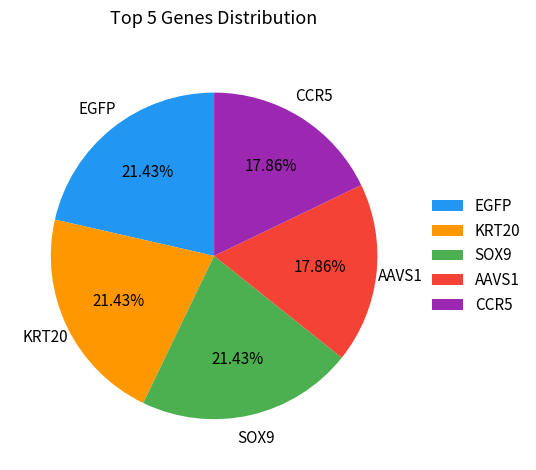

What percentage is NOT represented by SOX9?

78.6%